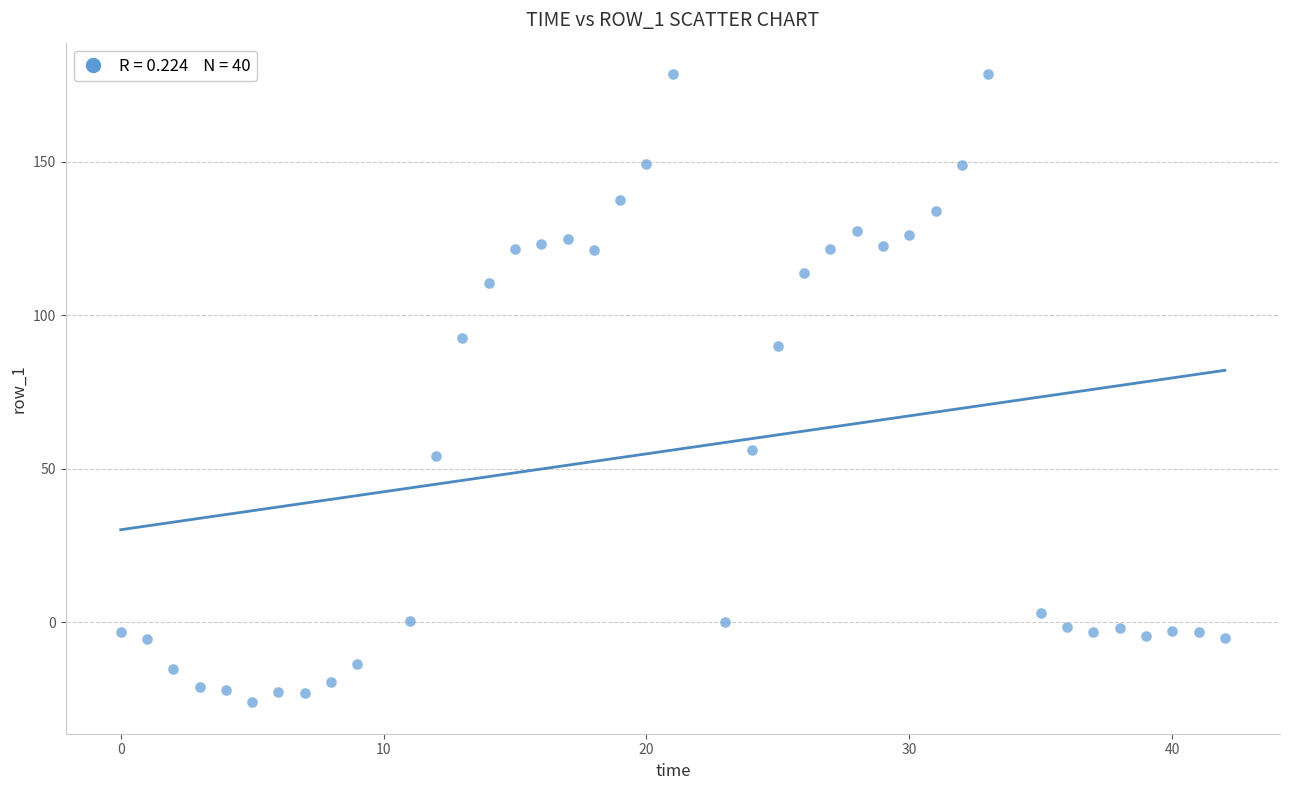

What is the range of X values (max minus min)?

42.0